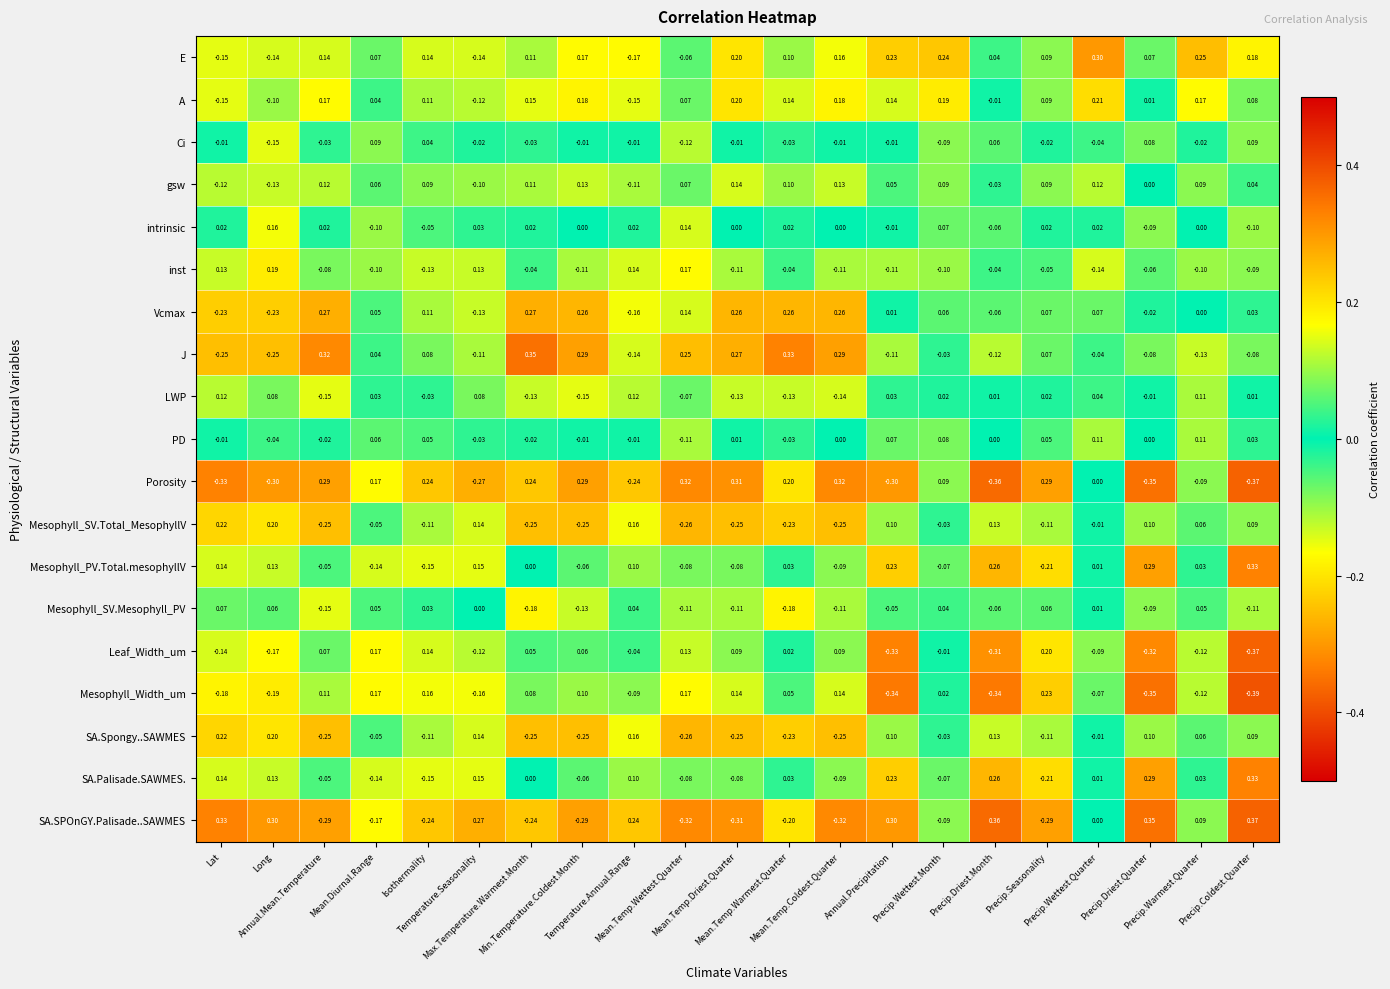

Which series has the largest total across all categories?

E